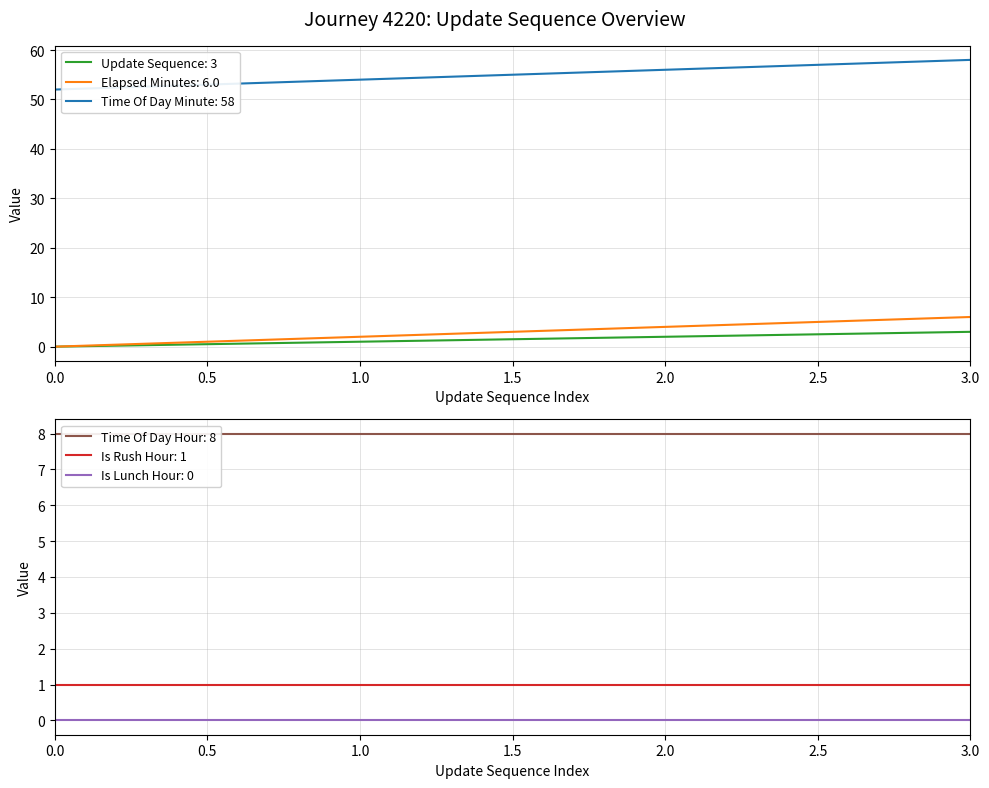

What is the difference between the highest and lowest values at 1?

53